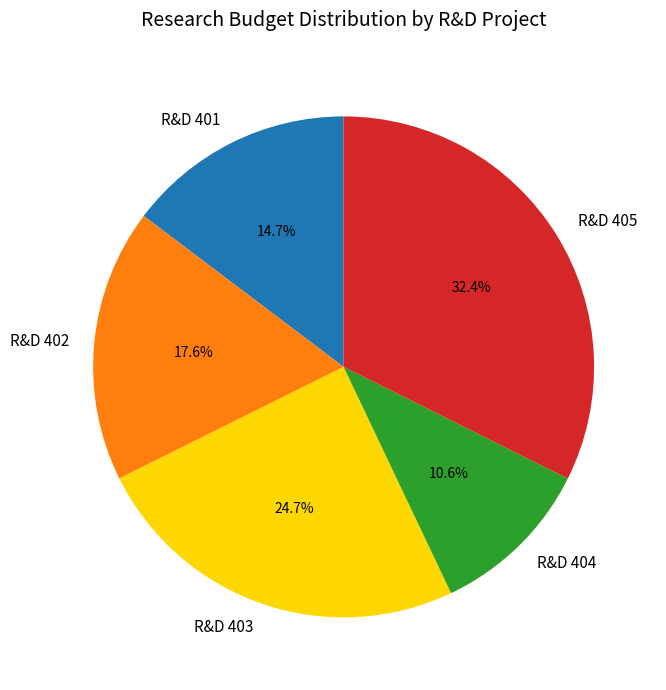

Which has a higher value, R&D 403 or R&D 402?

R&D 403